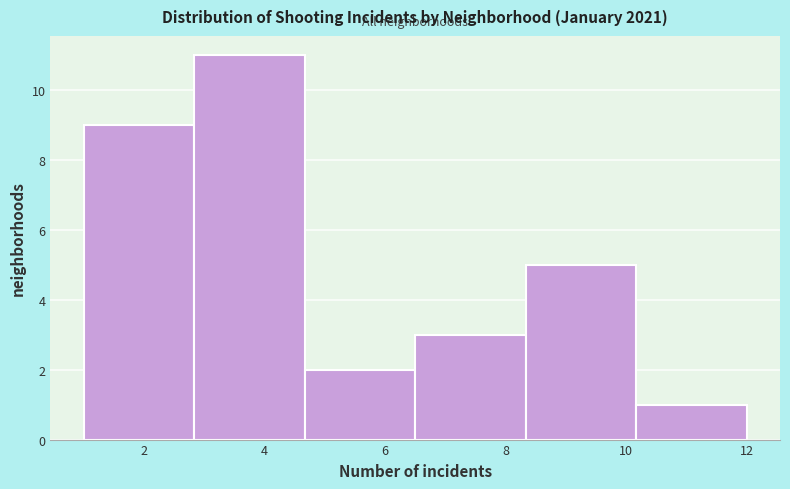

What is the height of the bar covering 1.0 to 2.8 on the x-axis? Neither the bar edges nor the heights are printed on the chart, so give them approximately, as read against the axes.

9